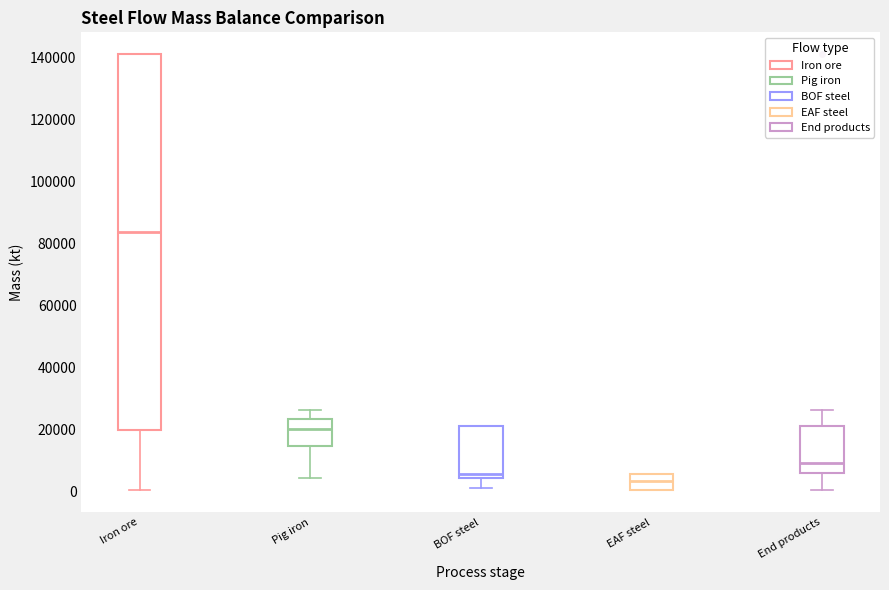

Which box's median line is the highest?

Iron ore